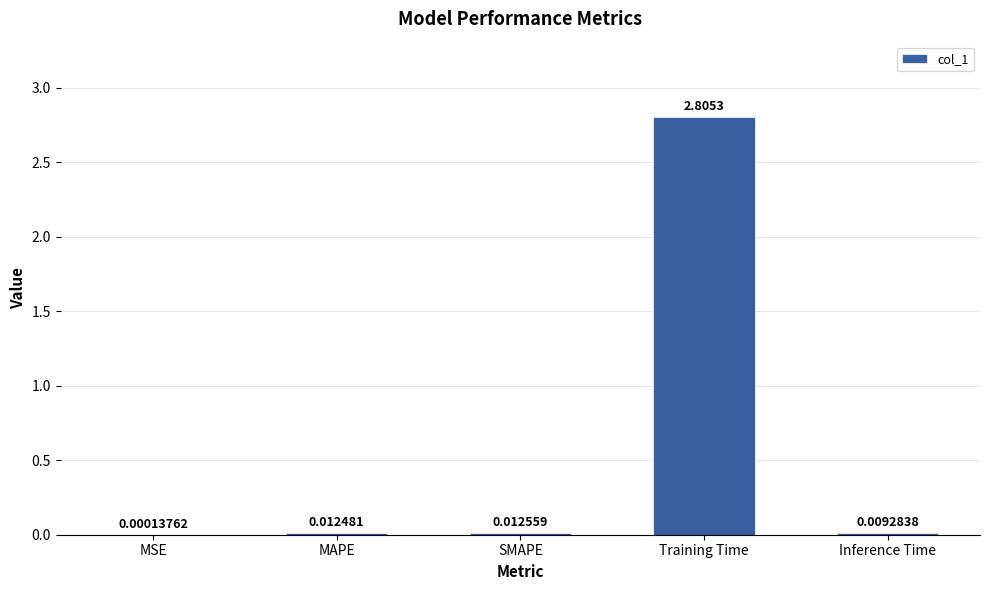

Between Inference Time and Training Time, which is larger?

Training Time